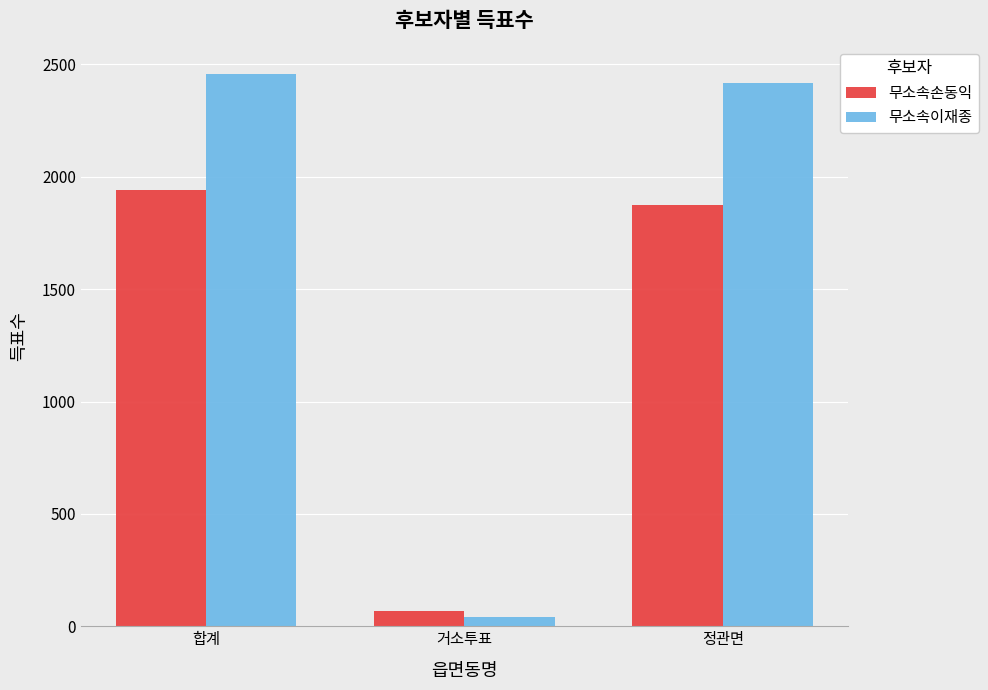

Reading left to right, what are all the values shown in this chart?

무소속손동익: 1941	68	1873
무소속이재종: 2457	39	2417